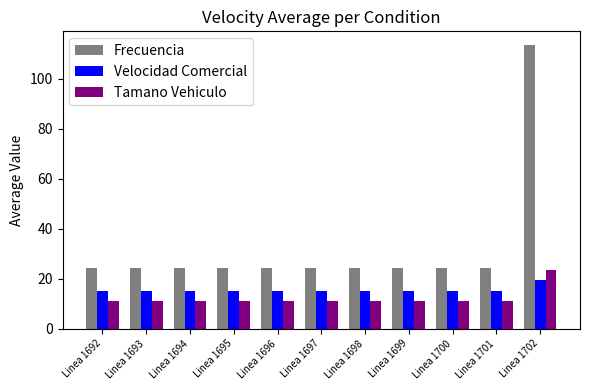

What is the value of the Velocidad Comercial bar at the 11th from the left?

19.5